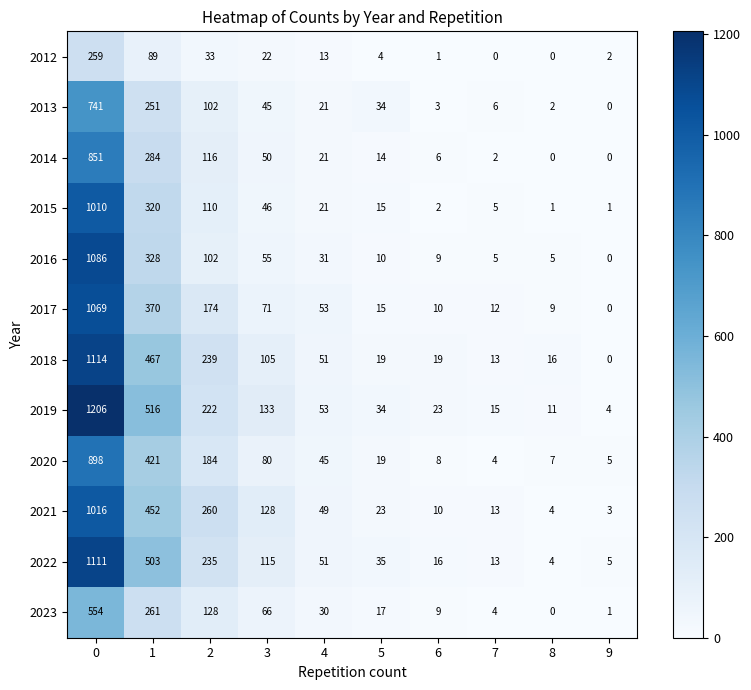

The value of 2019 at 5 is 34. True or false?

True